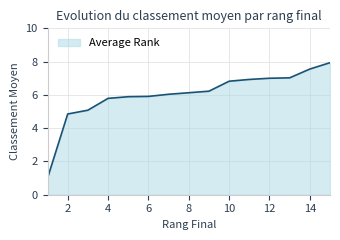

What is the sum of all values?

90.2